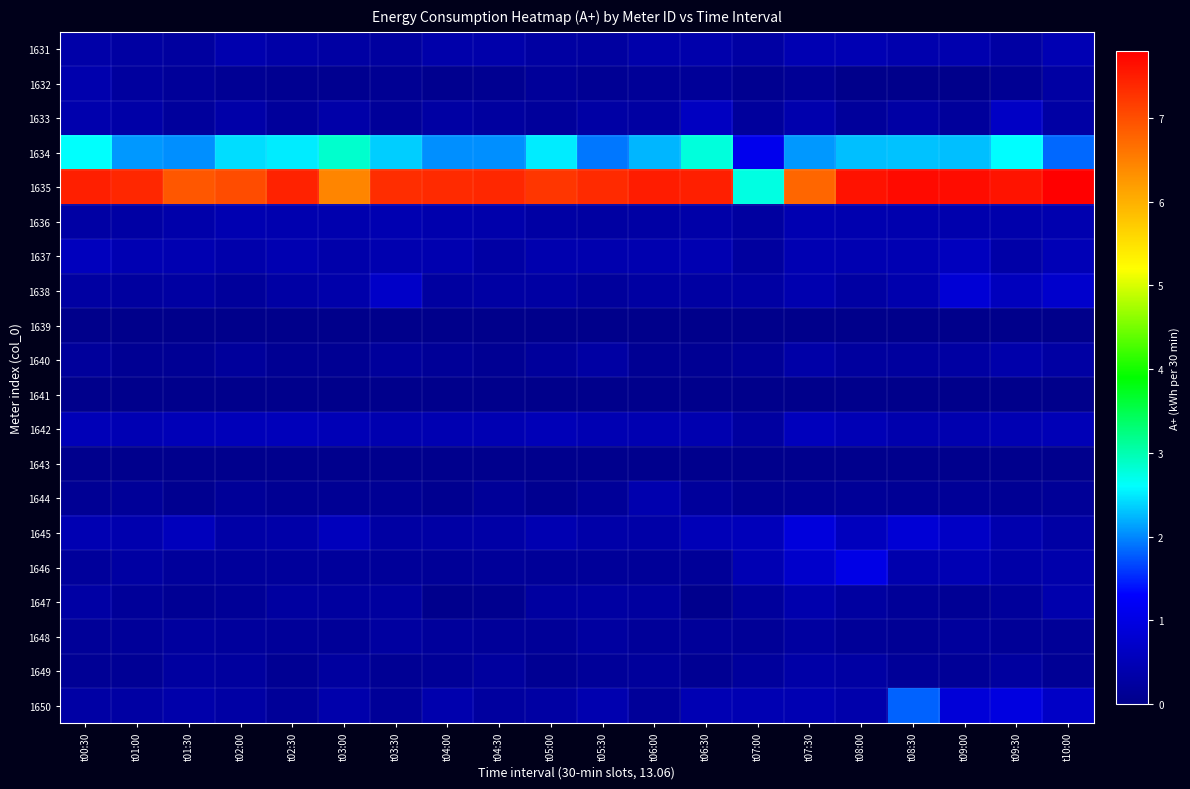

Between t00:30 and t02:00, which series saw the biggest shift?

1635